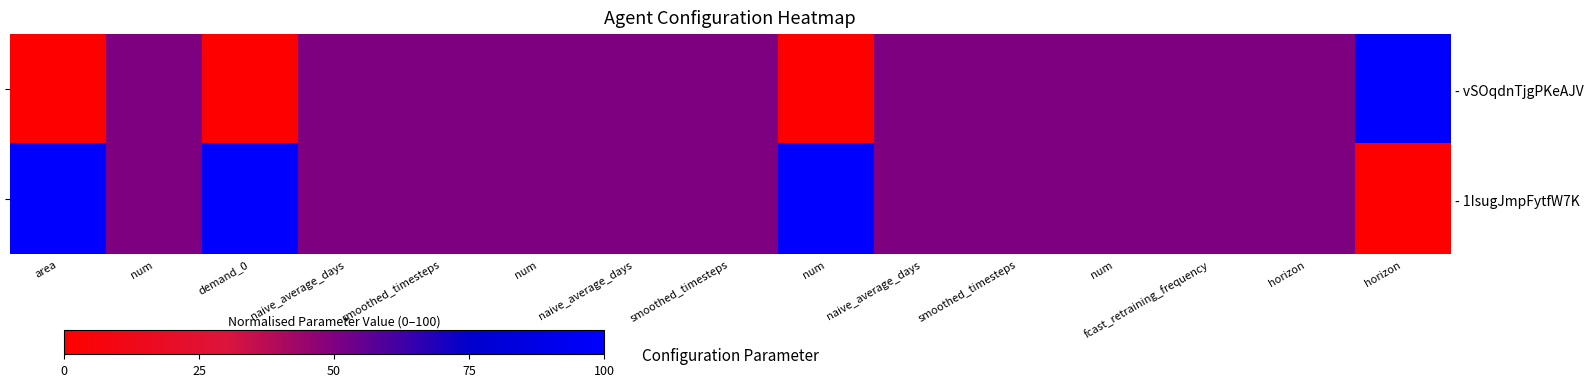

Between naive_average_days and num, which is larger?

naive_average_days